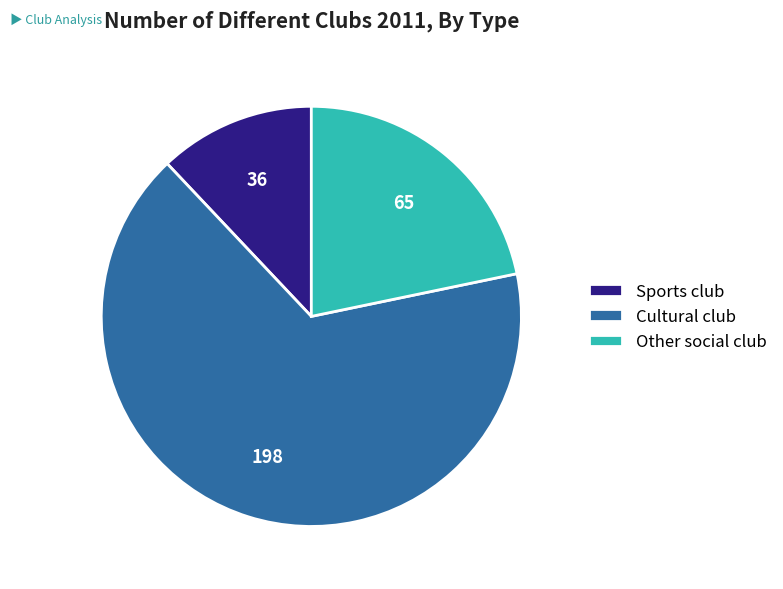

Count the number of slices in the pie.

3